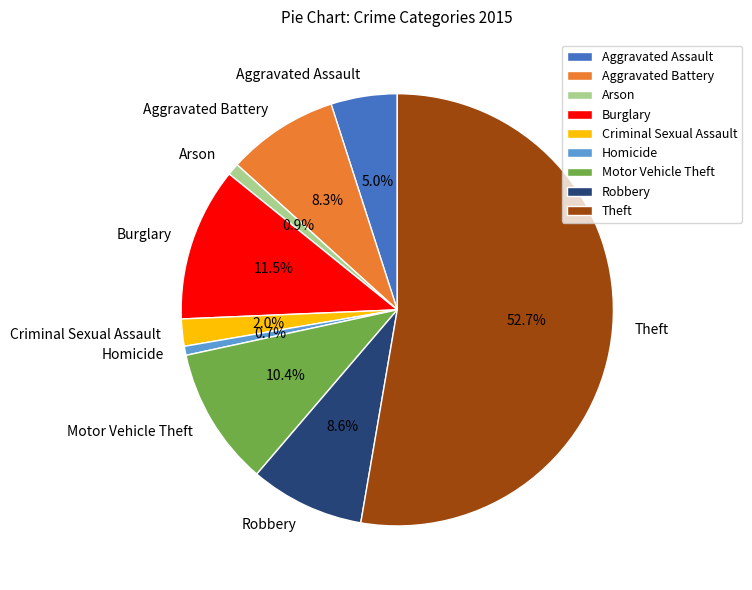

To the nearest percent, what is the average slice percentage?

11%